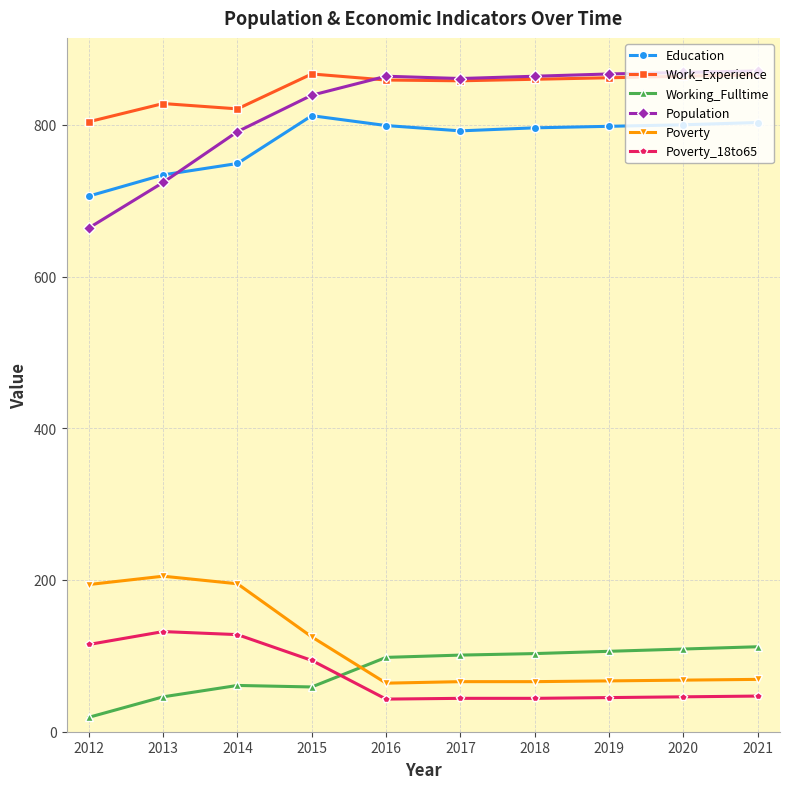

Which label corresponds to the smallest value in the chart?

2012